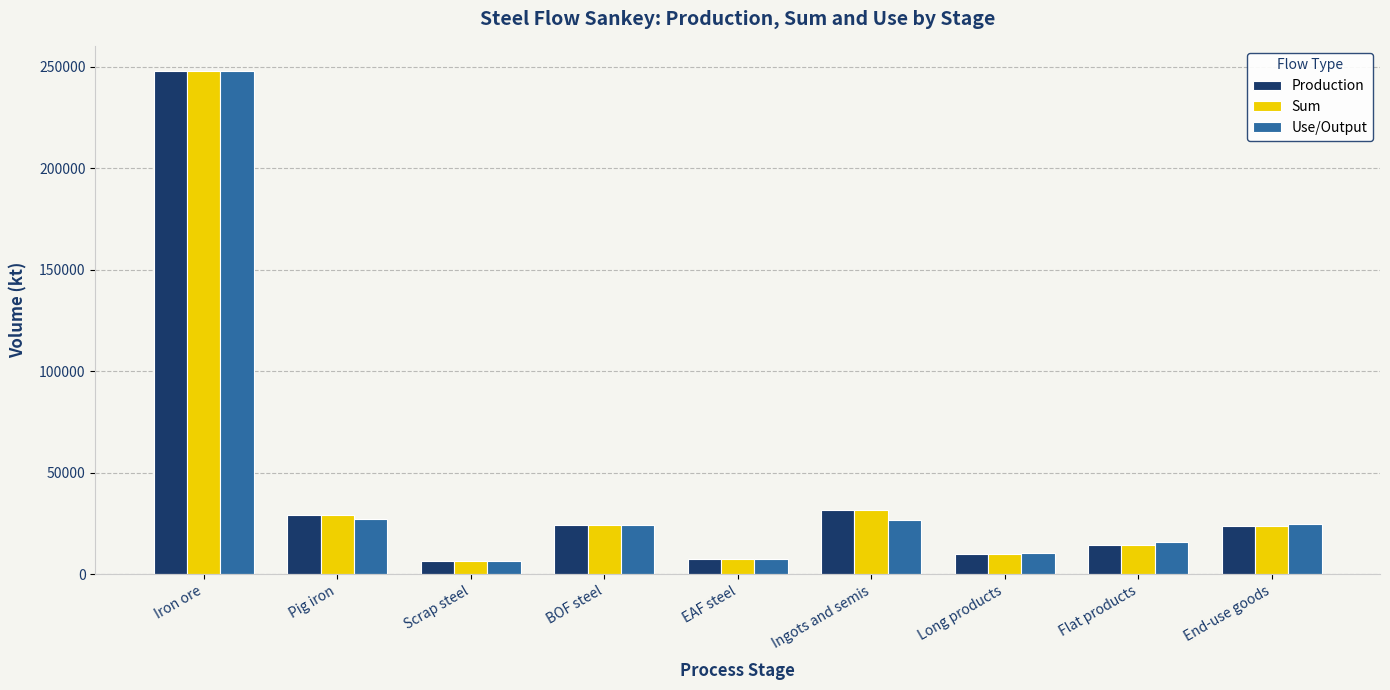

What is the difference between the maximum and second lowest values in the Sum series?

240344.2